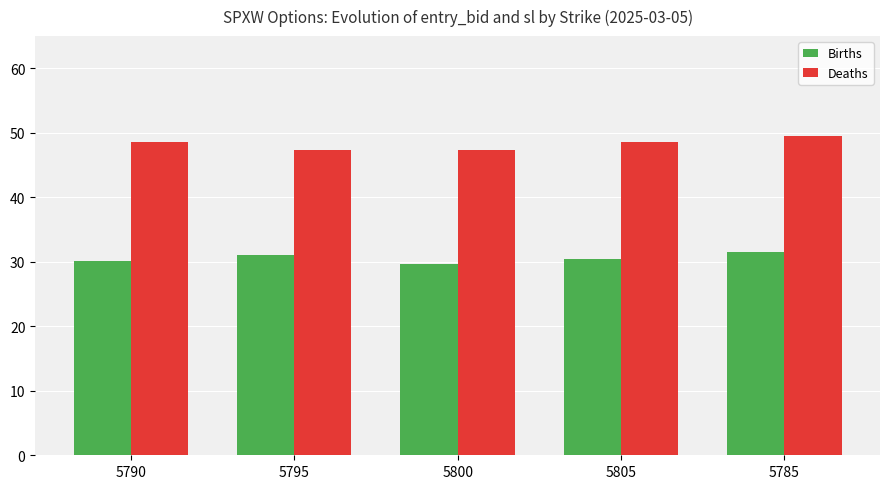

What is the spread (max minus min) of values at 5795?

16.4